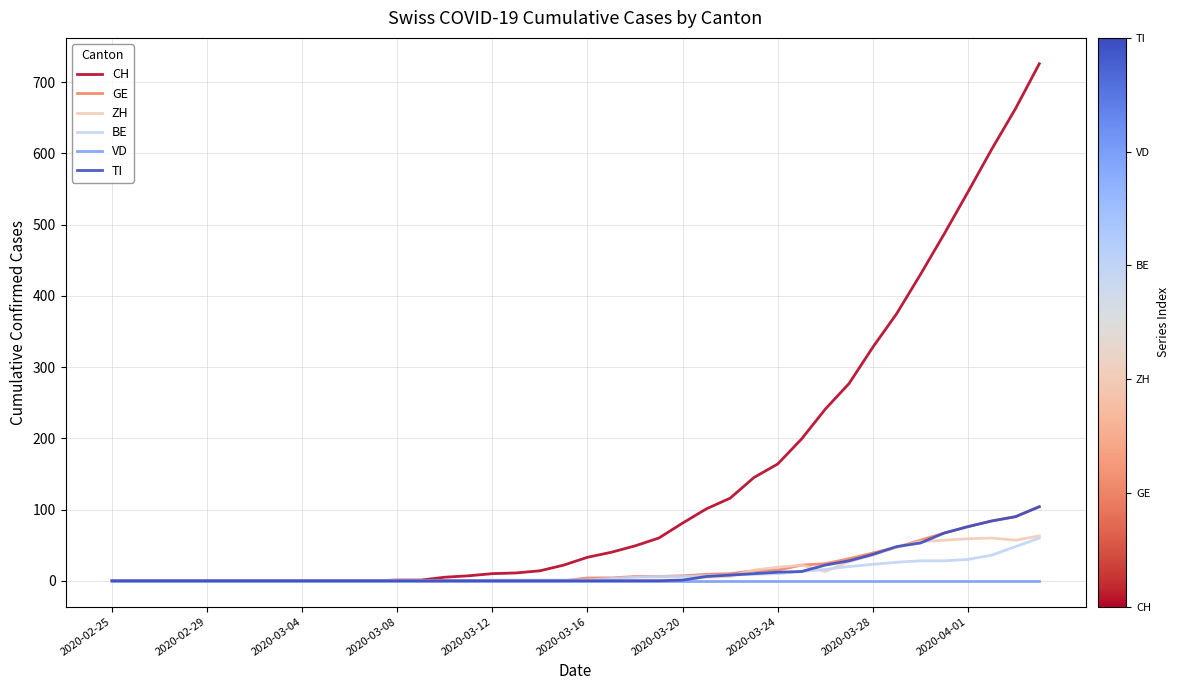

Which series has the largest total across all categories?

CH